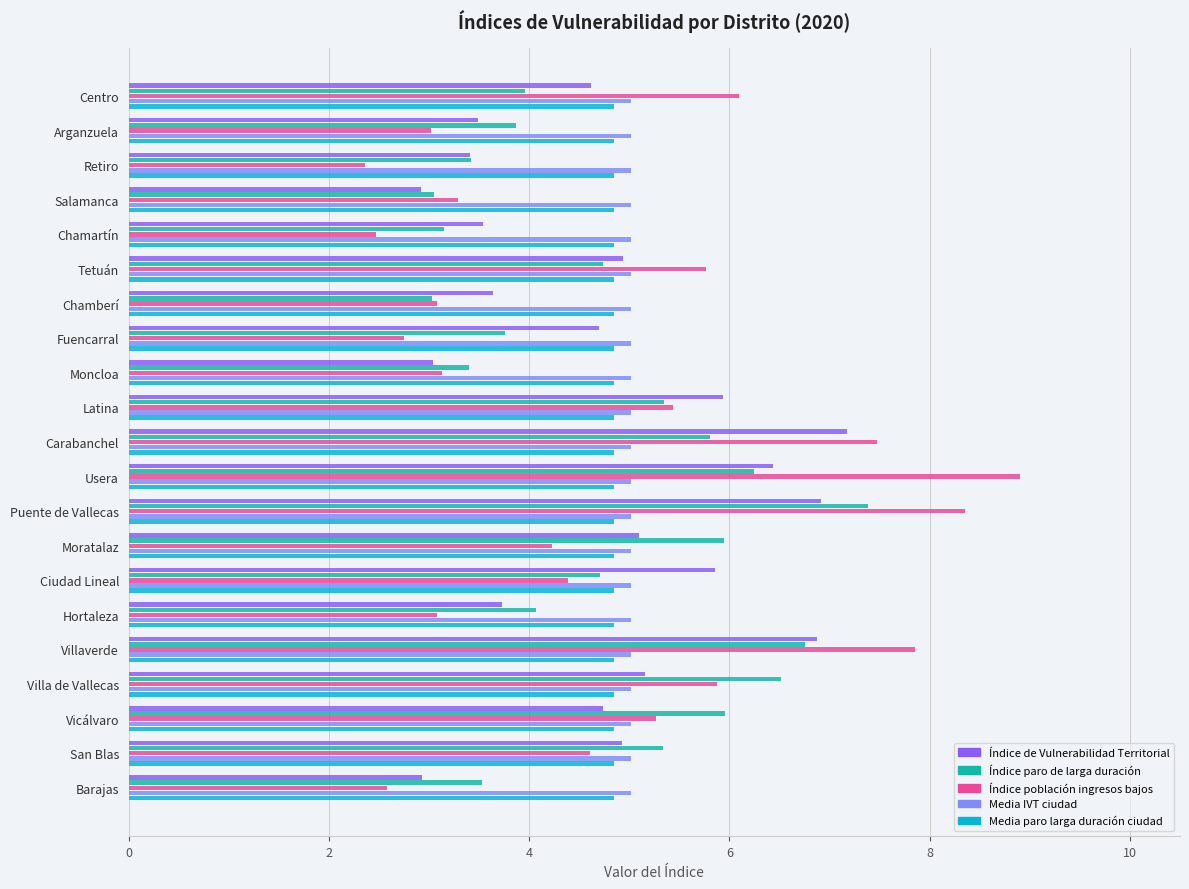

Which series has the widest spread of values?

Índice población ingresos bajos